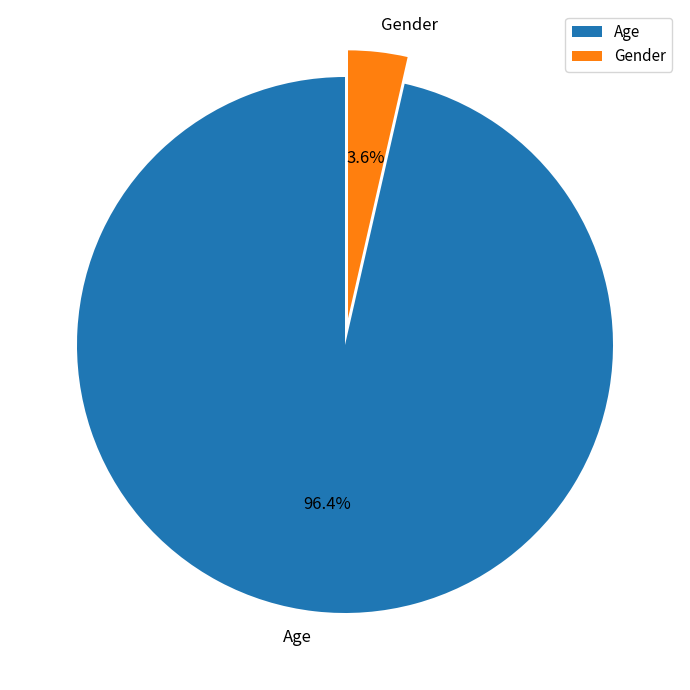

What percentage is the Gender slice, to the nearest percent?

4%